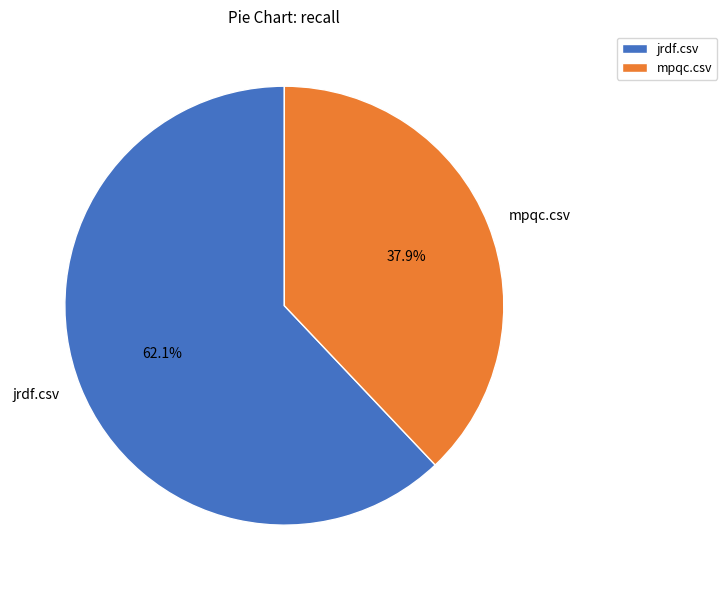

What percentage is the mpqc.csv slice, to the nearest percent?

38%